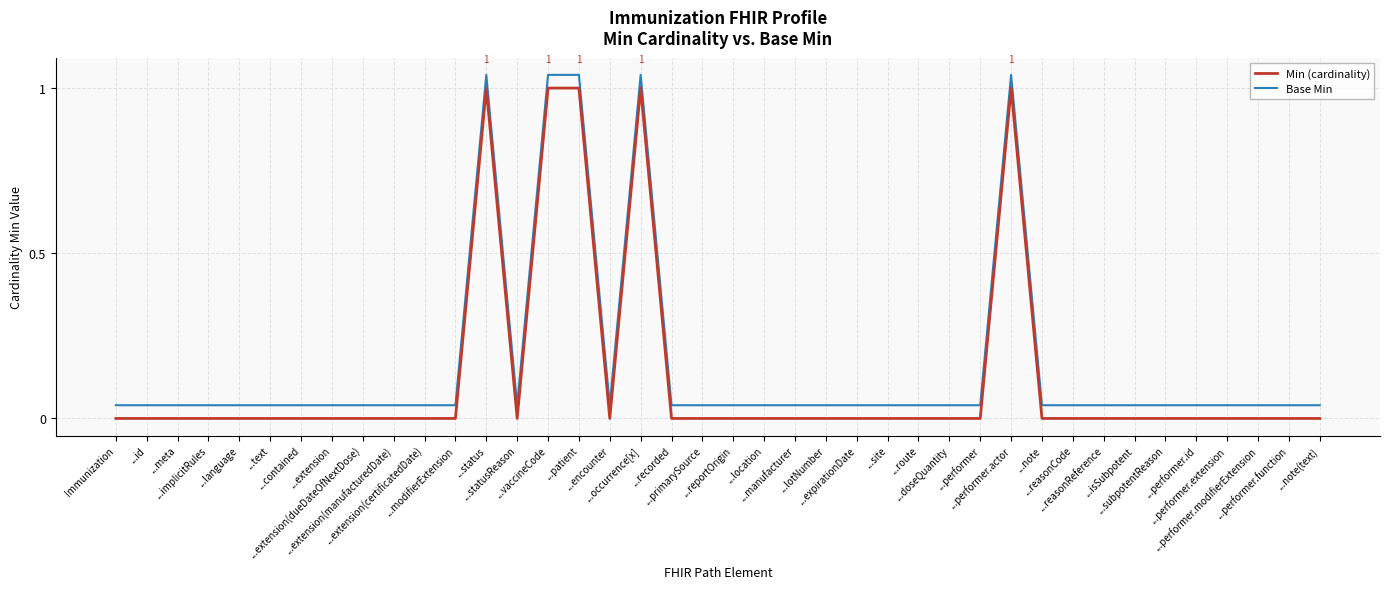

True or false: Min (cardinality) and Base Min intersect in this chart.

False